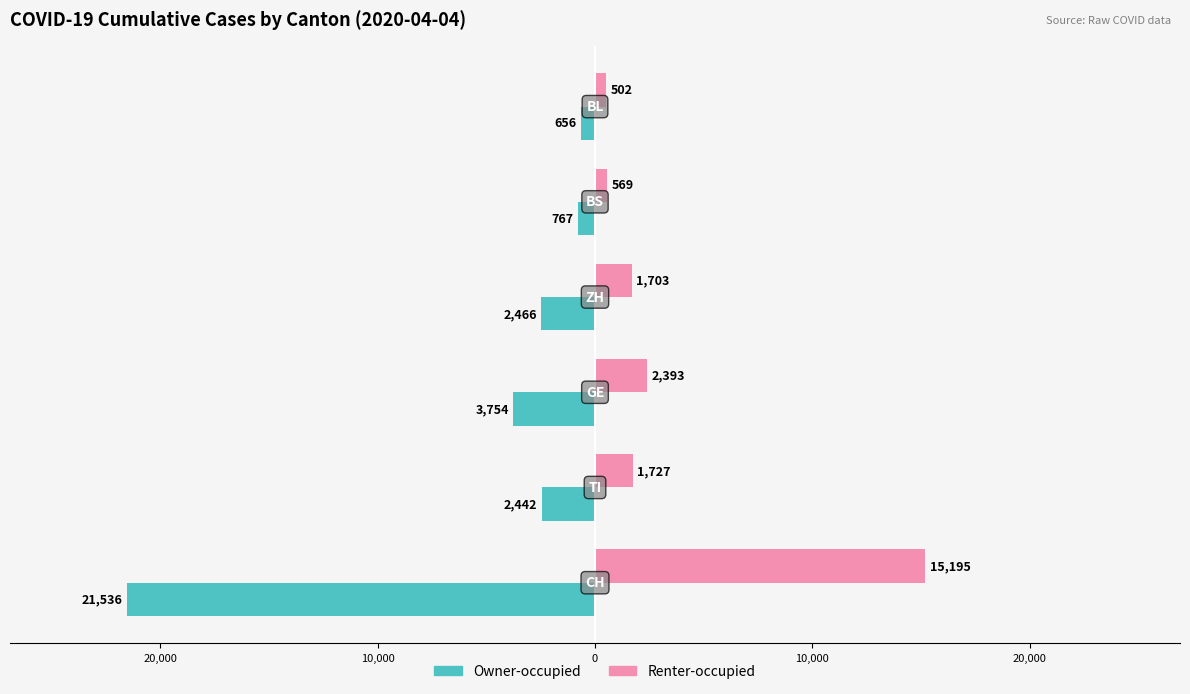

Which series has the largest range (max minus min)?

Owner-occupied